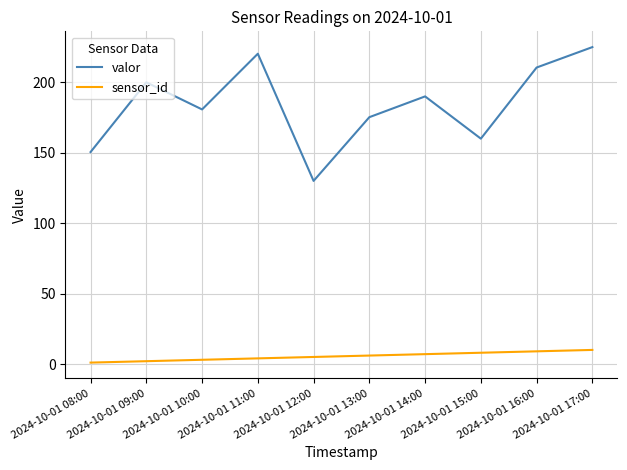

Count the number of categories in the chart.

10